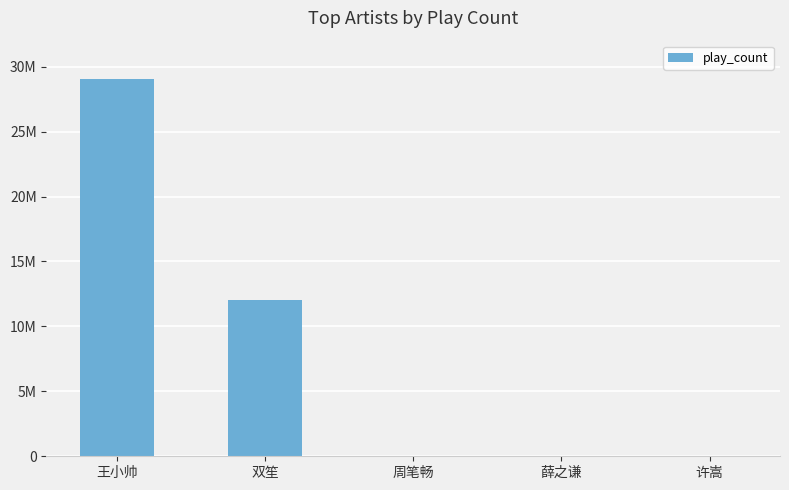

Count the number of data series in this chart.

1